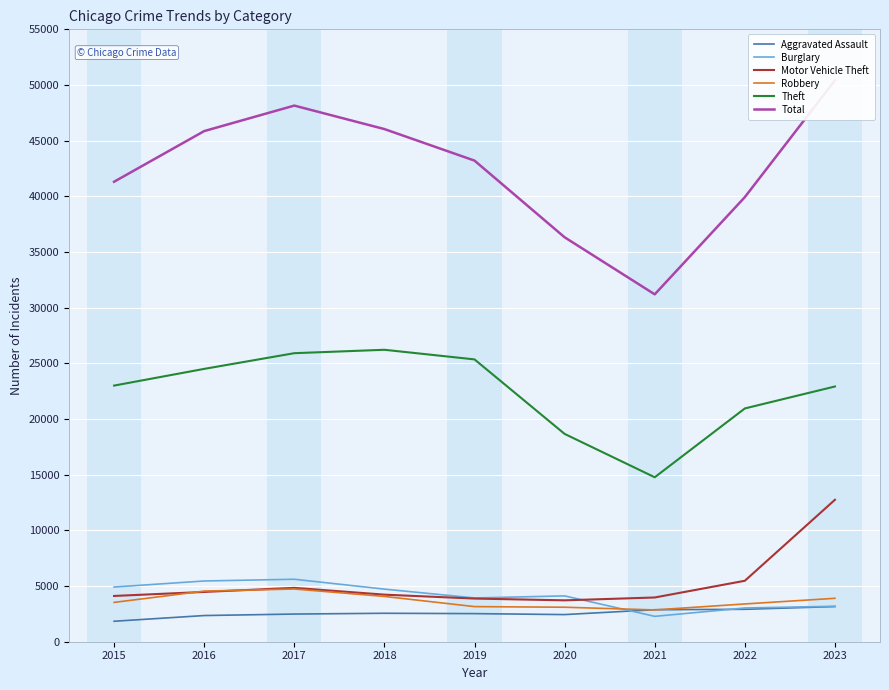

Reading left to right, list all the values displayed in this chart.

Aggravated Assault: 2015=1838	2016=2351	2017=2485	2018=2555	2019=2524	2020=2437	2021=2874	2022=2912	2023=3157
Burglary: 2015=4912	2016=5455	2017=5611	2018=4724	2019=3931	2020=4116	2021=2279	2022=3029	2023=3184
Motor Vehicle Theft: 2015=4110	2016=4472	2017=4837	2018=4227	2019=3876	2020=3717	2021=3973	2022=5474	2023=12749
Robbery: 2015=3532	2016=4547	2017=4734	2018=4068	2019=3154	2020=3098	2021=2856	2022=3393	2023=3899
Theft: 2015=23004	2016=24504	2017=25914	2018=26220	2019=25356	2020=18664	2021=14770	2022=20951	2023=22923
Total: 2015=41312	2016=45861	2017=48151	2018=46042	2019=43210	2020=36323	2021=31199	2022=39930	2023=50421